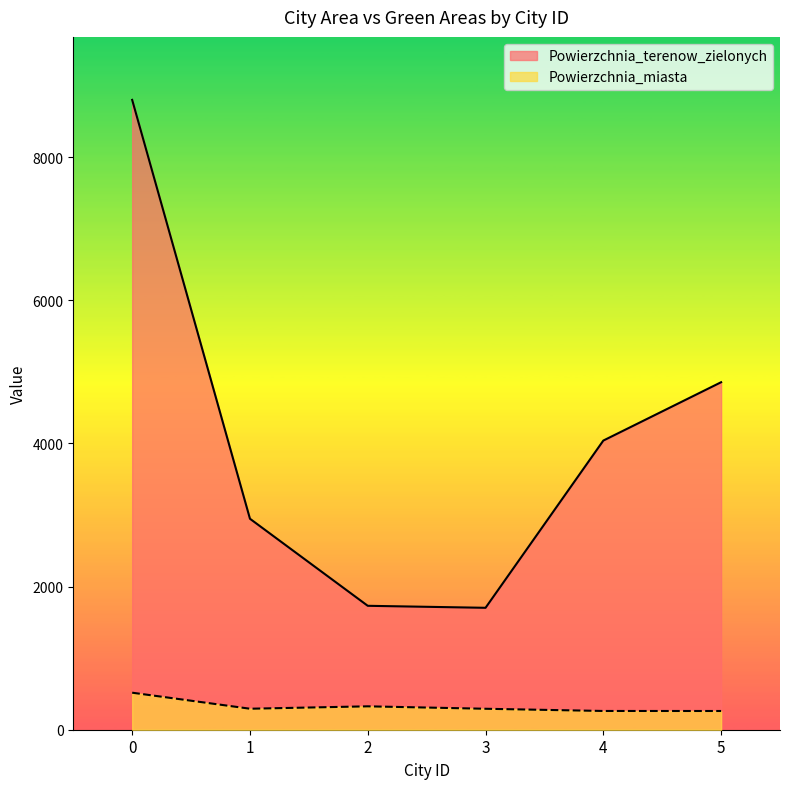

What is the value of the Powierzchnia_miasta point at the 1st from the left?

517.2